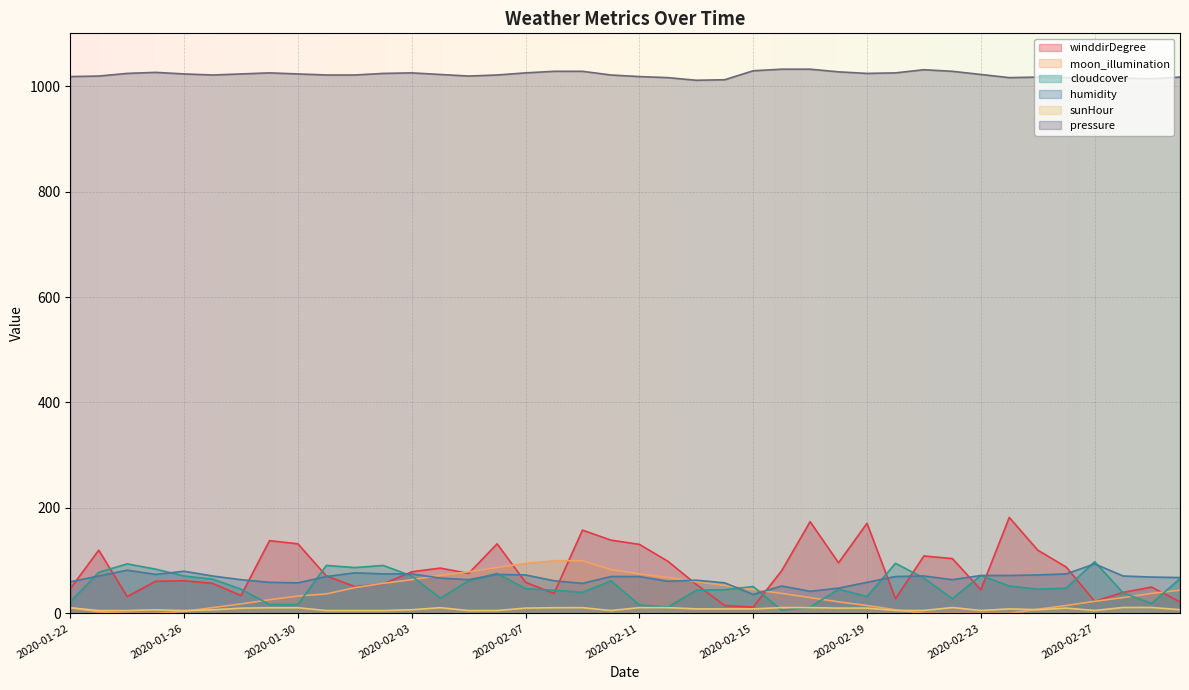

How many data points does each series have?

40